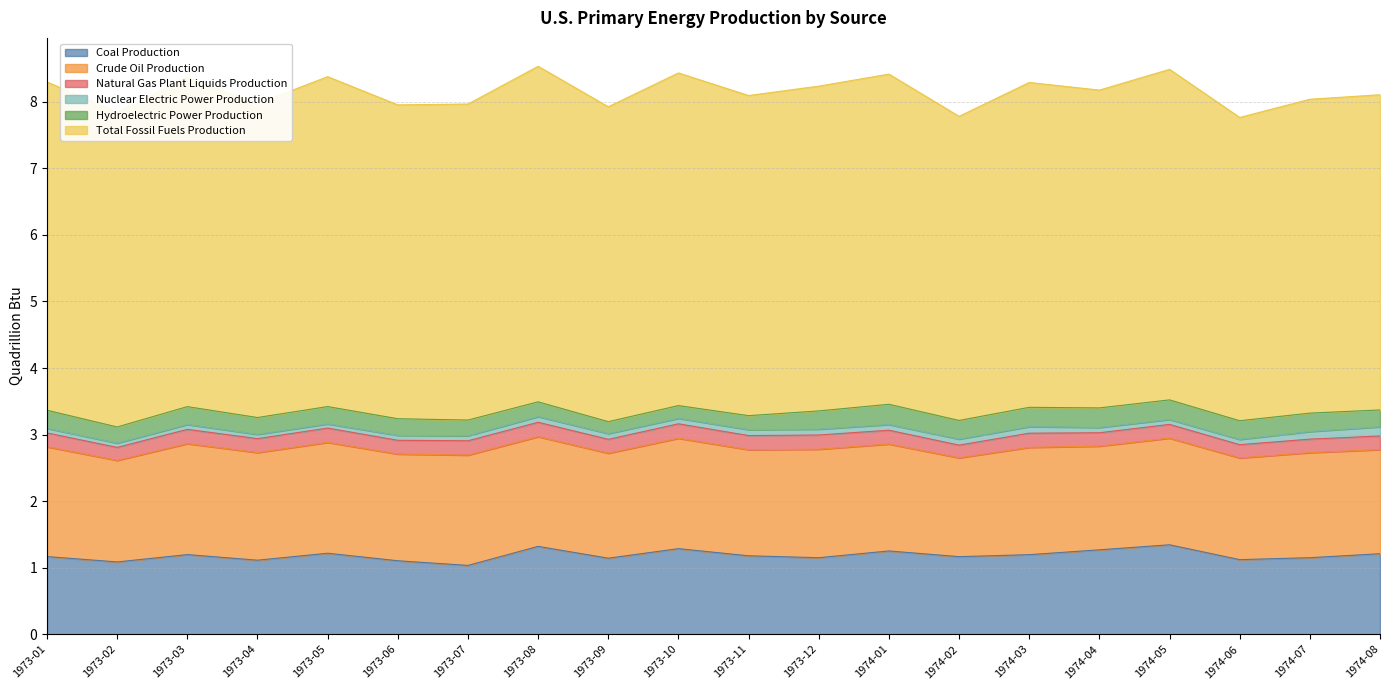

What is the label of the 17th point from the left?

1974-05